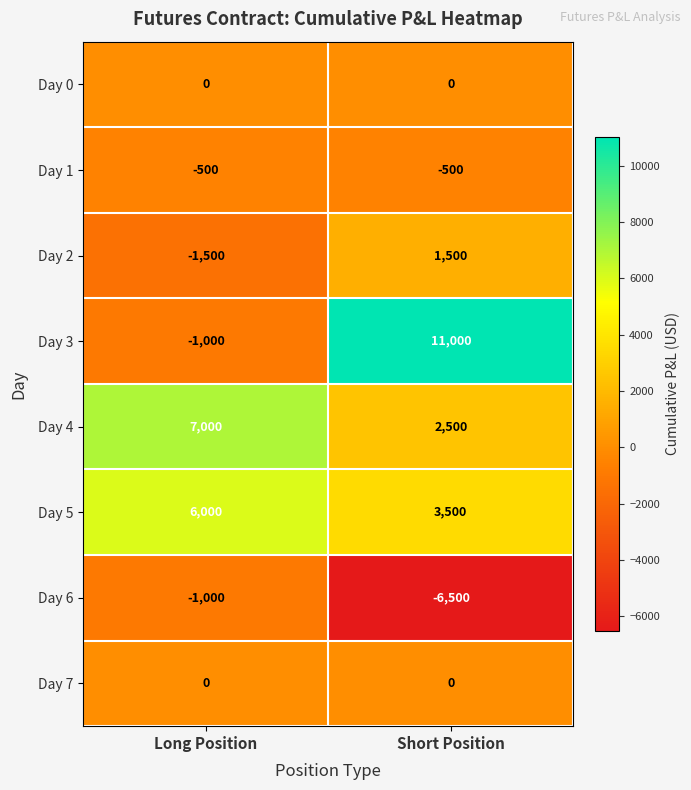

Which category has the highest value across all series?

Short Position